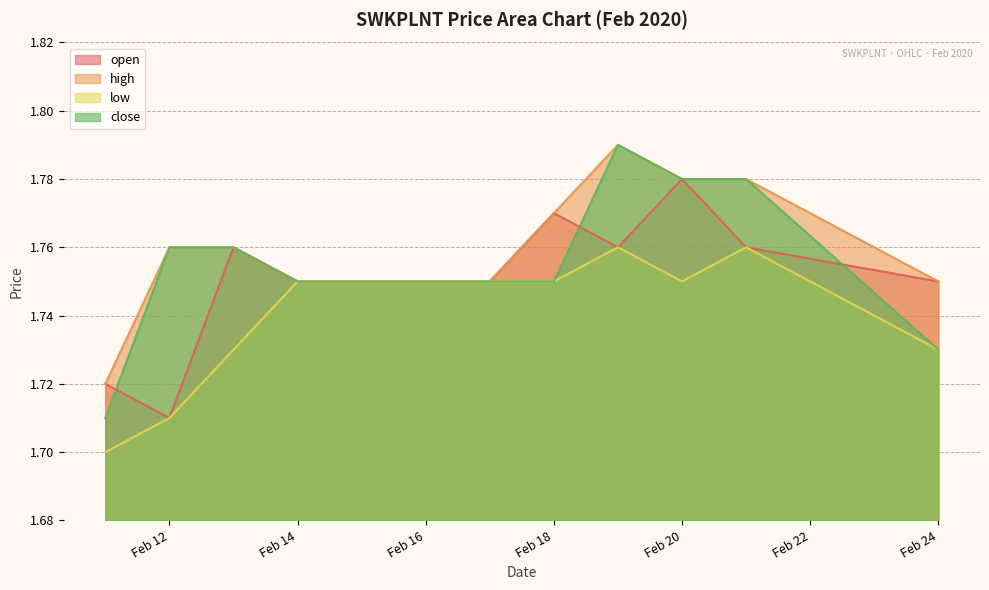

At which label does low reach its minimum?

2020-02-11